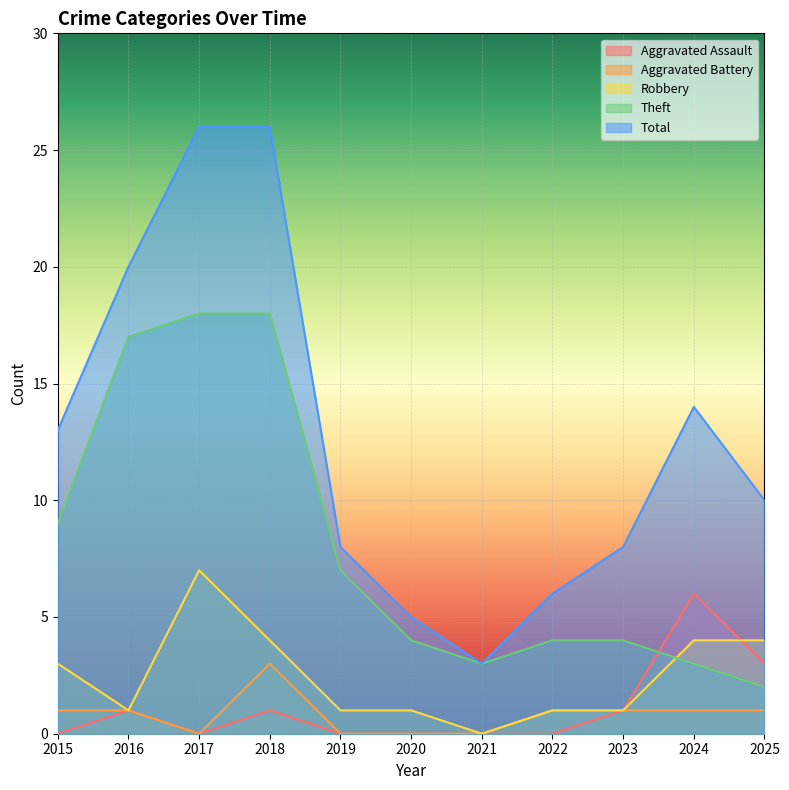

How many distinct data groups are displayed?

5